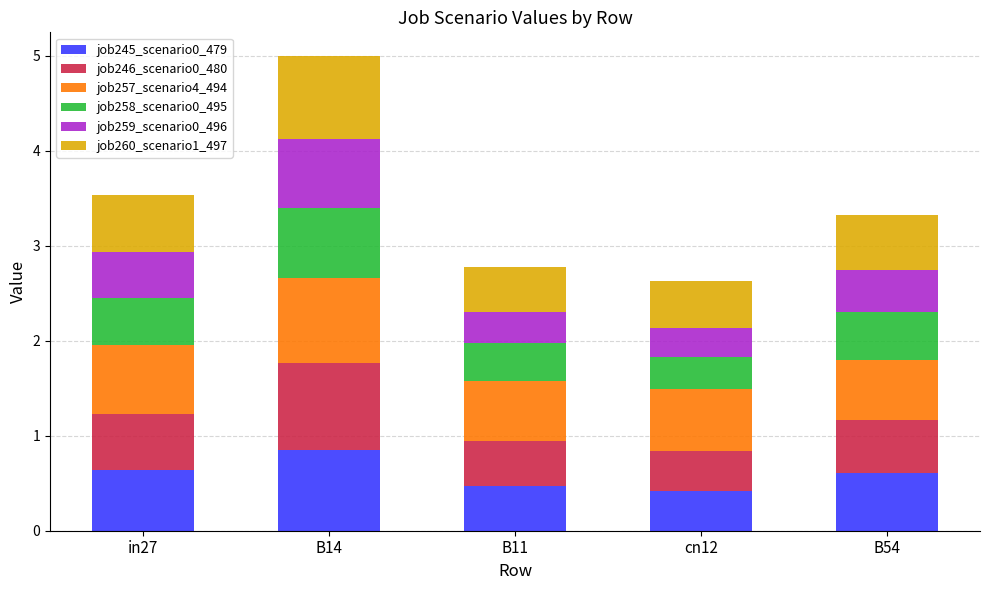

Is it true that job245_scenario0_479 equals 0.2 at in27?

False